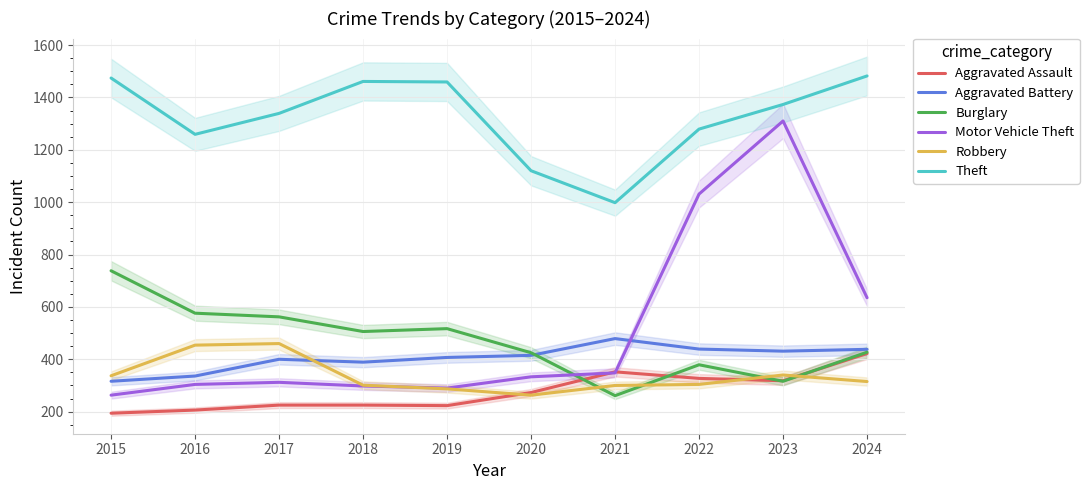

Between which two adjacent categories do Burglary and Motor Vehicle Theft first intersect?

2020 and 2021